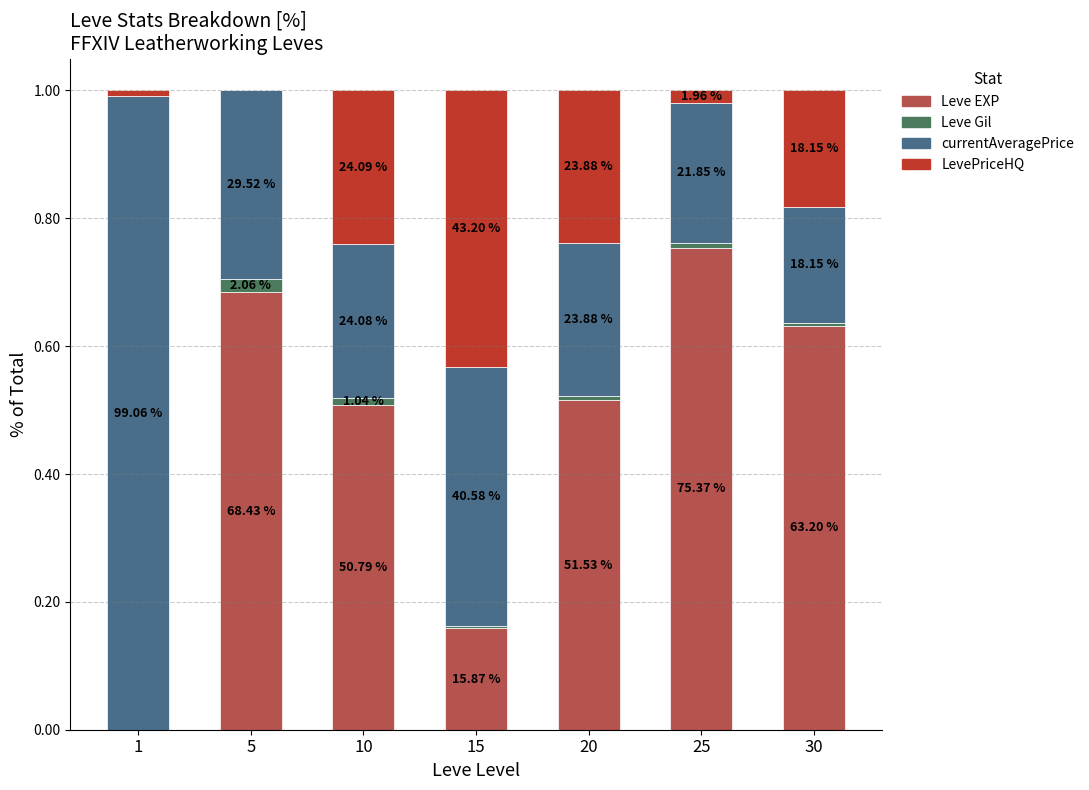

What is the total value across all series at 30?

1.0